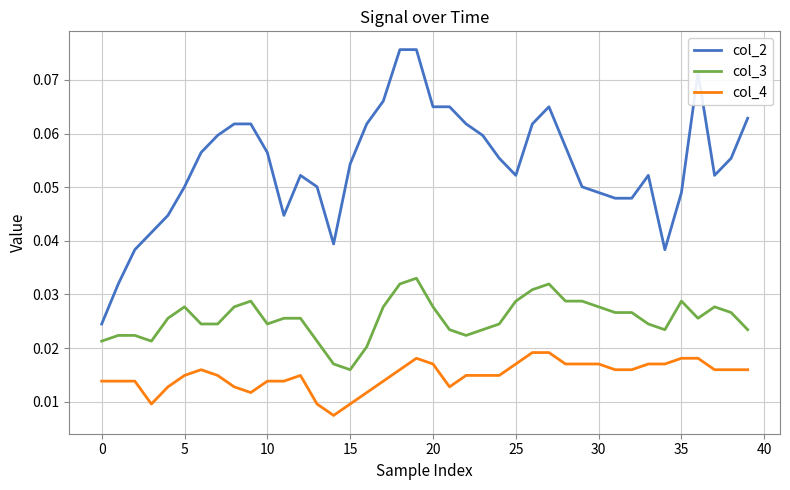

Which series has the largest range (max minus min)?

col_2